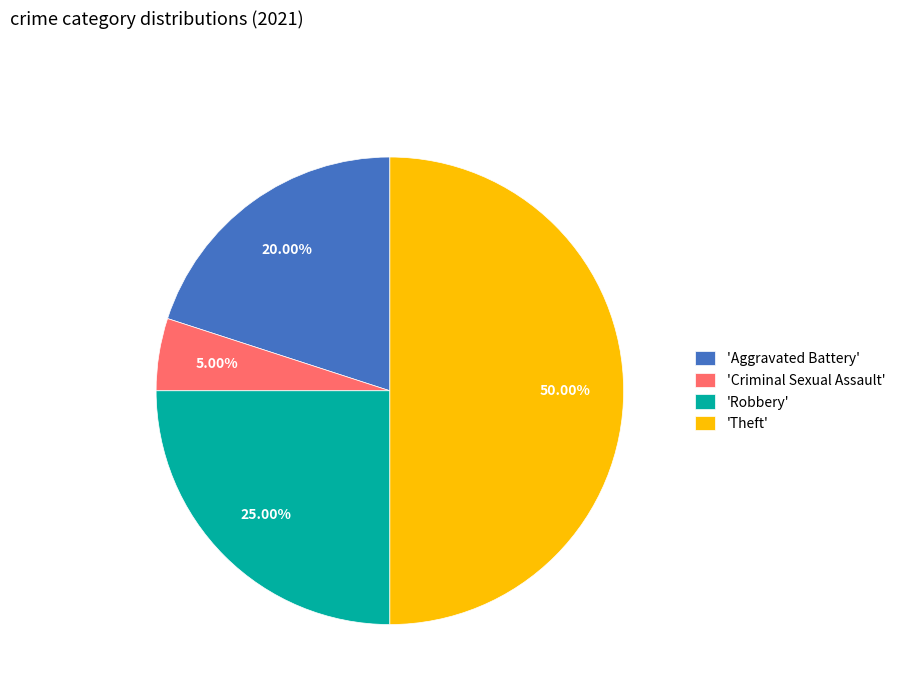

How many slices are in this pie chart?

4